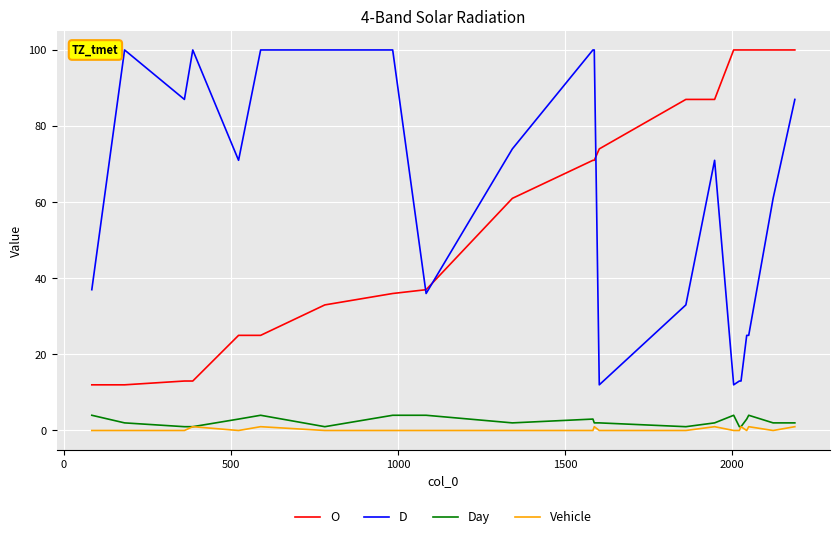

What is the minimum value for O?

12